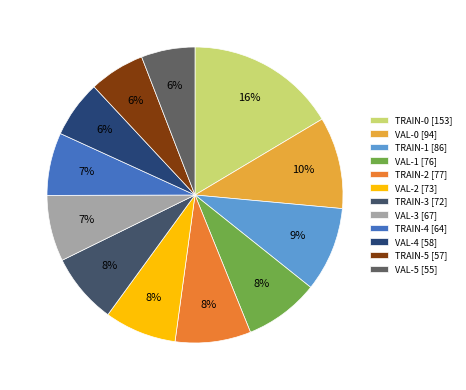

How many segments does this pie chart have?

12